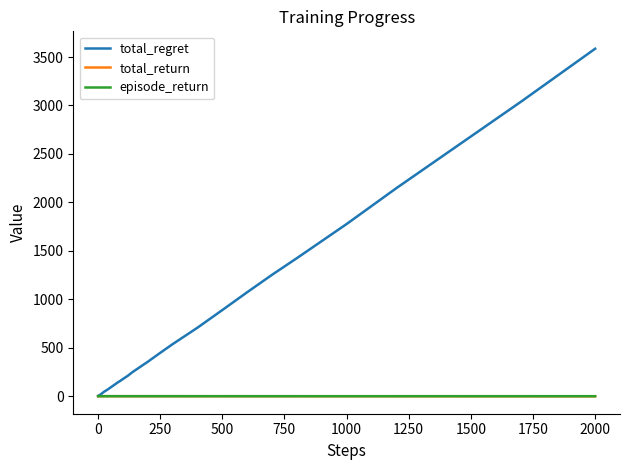

Which series has the largest total across all categories?

total_regret